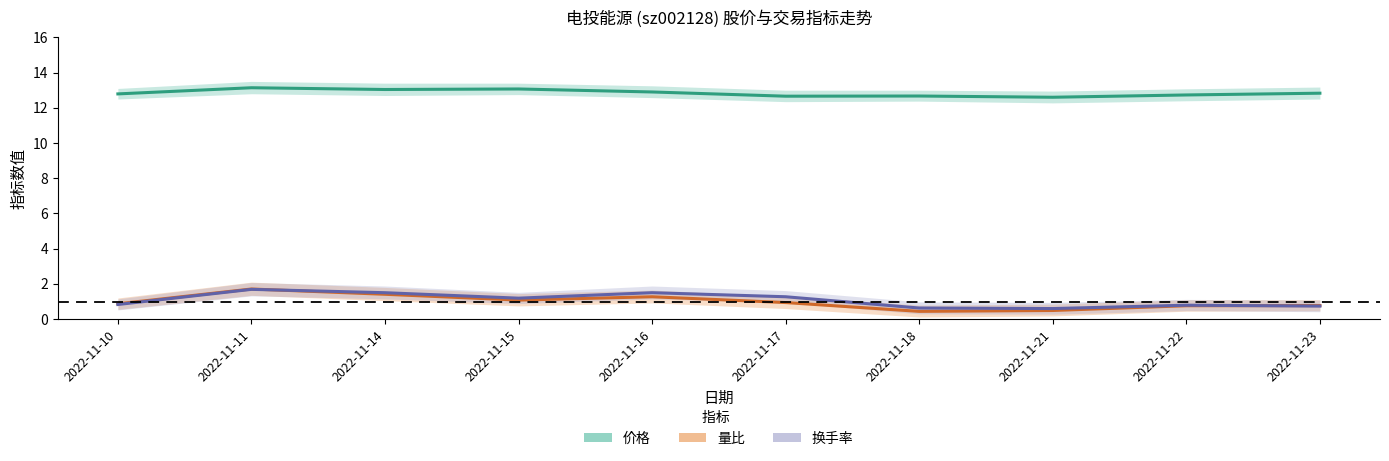

What is the greatest value displayed?

13.1